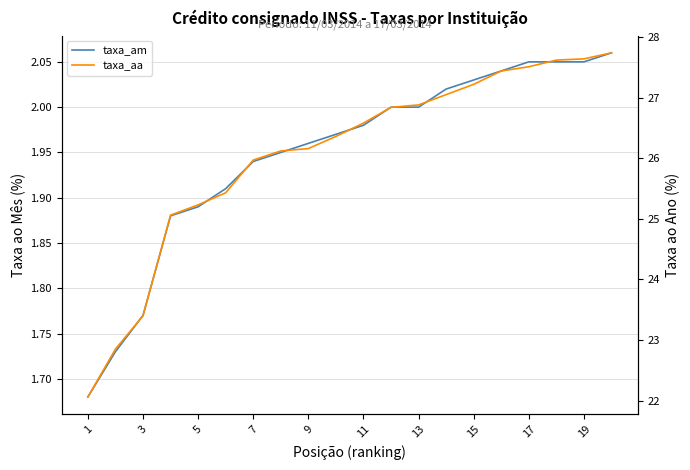

Count the number of categories in the chart.

20